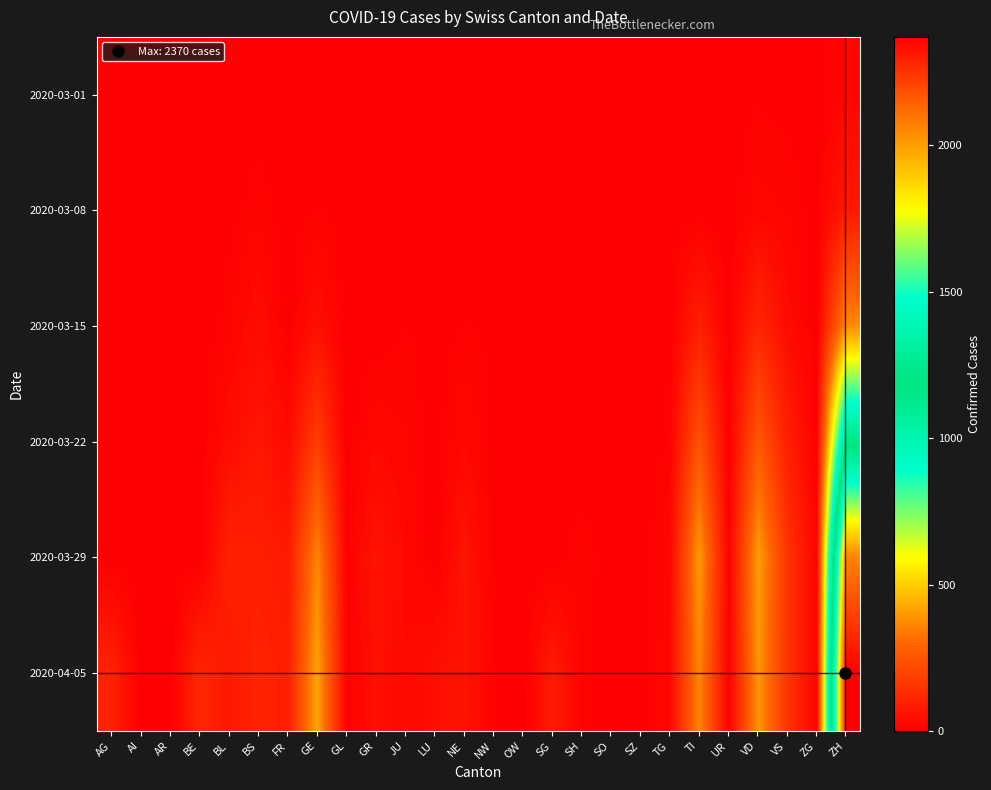

Reading right to left, extract all data points from this chart.

2020-03-01: ZH=20	ZG=0	VS=4	VD=7	UR=0	TI=0	TG=0	SZ=0	SO=0	SH=0	SG=0	OW=0	NW=0	NE=0	LU=0	JU=1	GR=0	GL=0	GE=3	FR=0	BS=4	BL=1	BE=0	AR=0	AI=0	AG=0
2020-03-08: ZH=73	ZG=0	VS=16	VD=22	UR=0	TI=0	TG=0	SZ=0	SO=0	SH=0	SG=0	OW=0	NW=0	NE=3	LU=0	JU=5	GR=0	GL=0	GE=9	FR=0	BS=13	BL=4	BE=0	AR=0	AI=0	AG=0
2020-03-15: ZH=368	ZG=0	VS=36	VD=113	UR=0	TI=92	TG=1	SZ=0	SO=0	SH=0	SG=0	OW=0	NW=6	NE=9	LU=0	JU=9	GR=0	GL=0	GE=46	FR=0	BS=42	BL=12	BE=0	AR=0	AI=0	AG=0
2020-03-22: ZH=1148	ZG=3	VS=92	VD=259	UR=0	TI=246	TG=10	SZ=0	SO=0	SH=0	SG=0	OW=0	NW=5	NE=28	LU=0	JU=18	GR=27	GL=0	GE=179	FR=32	BS=69	BL=40	BE=0	AR=0	AI=0	AG=0
2020-03-29: ZH=2061	ZG=12	VS=153	VD=409	UR=7	TI=402	TG=21	SZ=0	SO=0	SH=15	SG=0	OW=0	NW=4	NE=60	LU=0	JU=28	GR=63	GL=2	GE=365	FR=76	BS=90	BL=99	BE=0	AR=0	AI=0	AG=0
2020-04-05: ZH=2370	ZG=14	VS=150	VD=392	UR=6	TI=363	TG=26	SZ=0	SO=0	SH=12	SG=79	OW=0	NW=10	NE=59	LU=49	JU=27	GR=52	GL=5	GE=421	FR=89	BS=108	BL=73	BE=113	AR=0	AI=0	AG=100